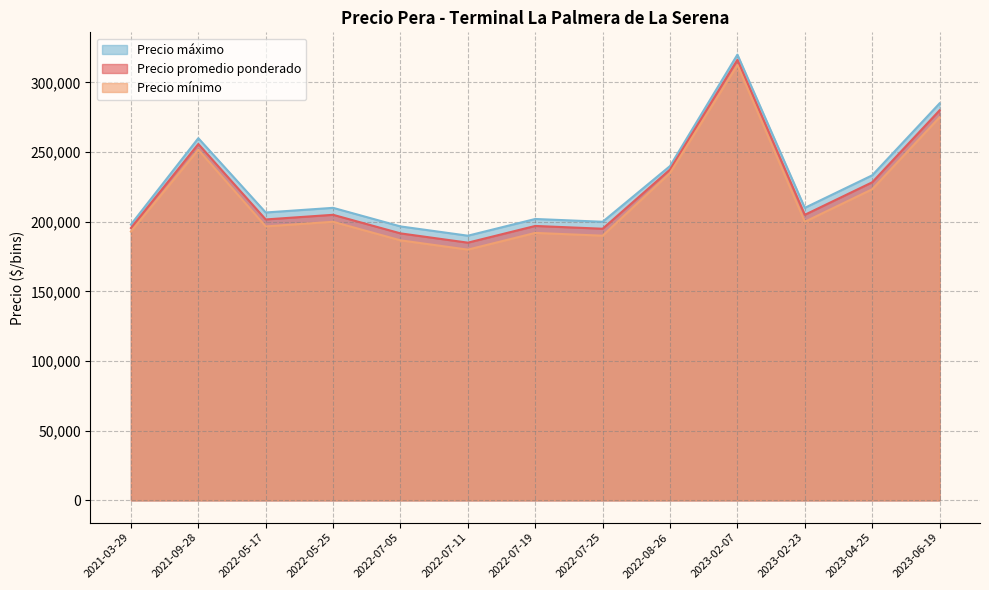

List the series in order of their peak value, highest first.

Precio máximo, Precio promedio ponderado, Precio mínimo